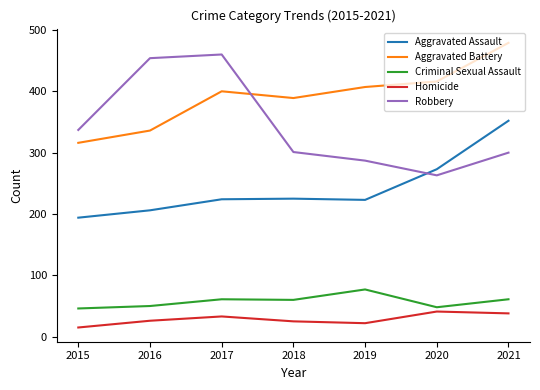

What is the sum of the Aggravated Assault values at 2017 and 2018?

449